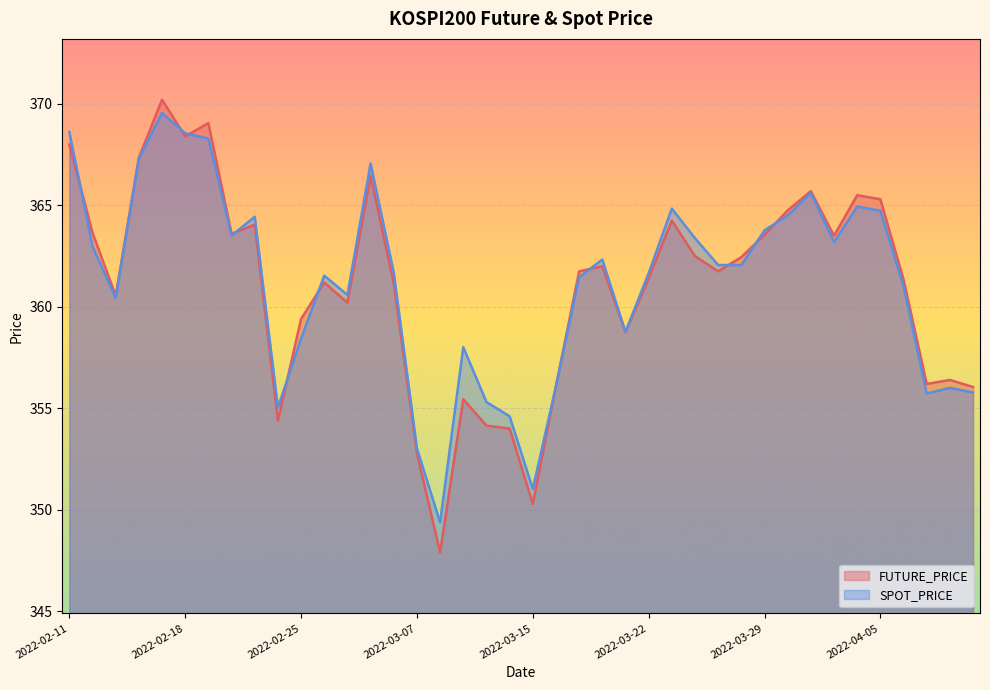

Which series has the largest total across all categories?

SPOT_PRICE